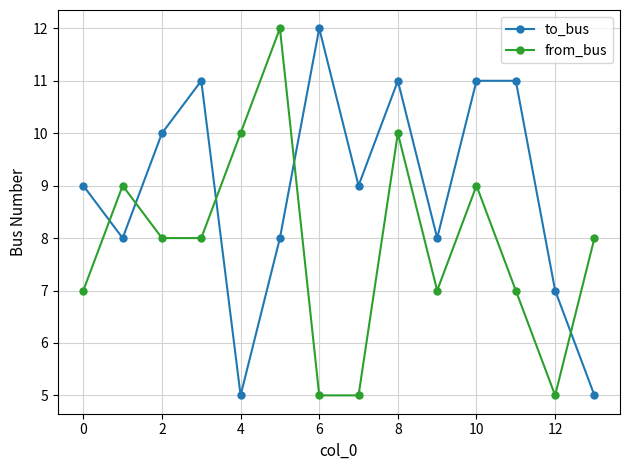

What is the smallest value displayed?

5